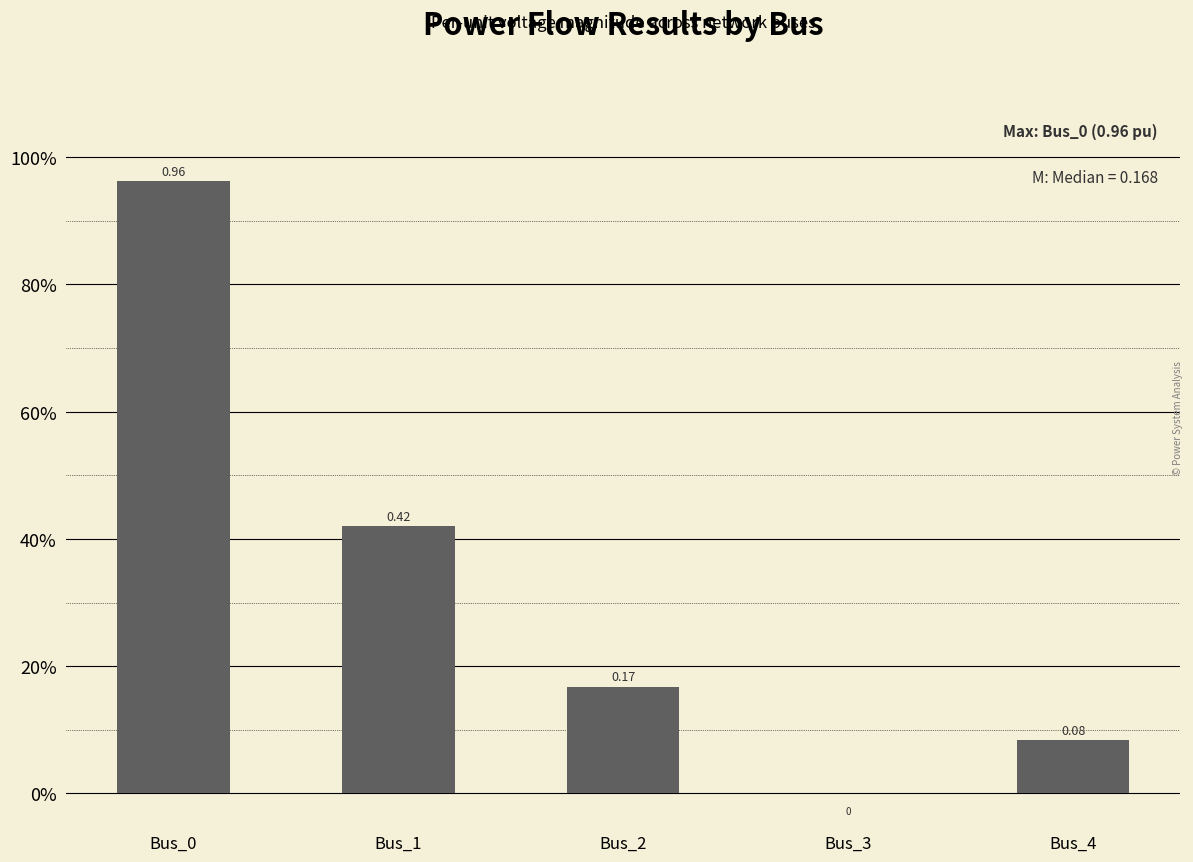

Reading left to right, list all the values displayed in this chart.

1.0	0.4	0.2	0.0	0.1